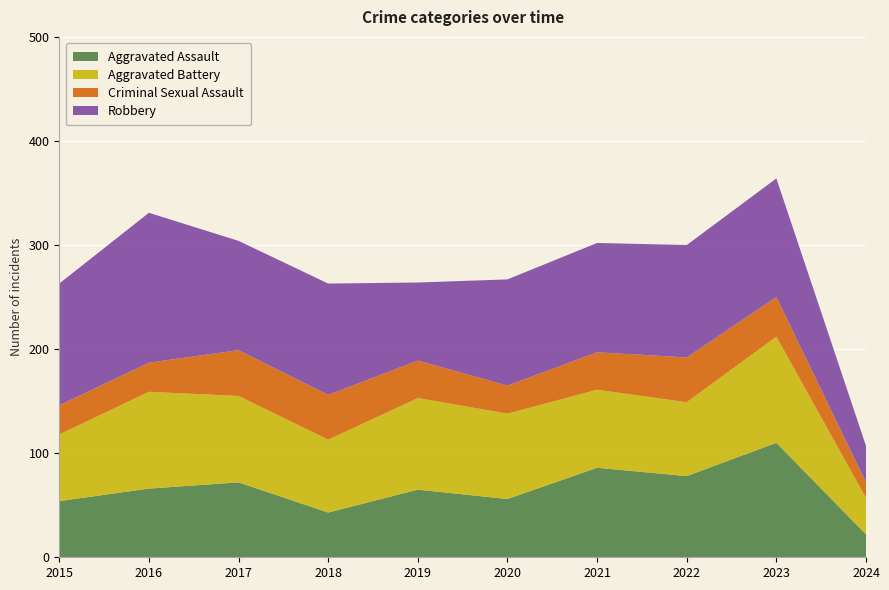

Reading right to left, transcribe all the data shown in this chart.

Aggravated Assault: 2024=22	2023=110	2022=78	2021=86	2020=56	2019=65	2018=43	2017=72	2016=66	2015=54
Aggravated Battery: 2024=35	2023=102	2022=71	2021=75	2020=82	2019=88	2018=70	2017=83	2016=93	2015=64
Criminal Sexual Assault: 2024=15	2023=38	2022=43	2021=36	2020=27	2019=36	2018=43	2017=44	2016=28	2015=28
Robbery: 2024=35	2023=114	2022=108	2021=105	2020=102	2019=75	2018=107	2017=105	2016=144	2015=117